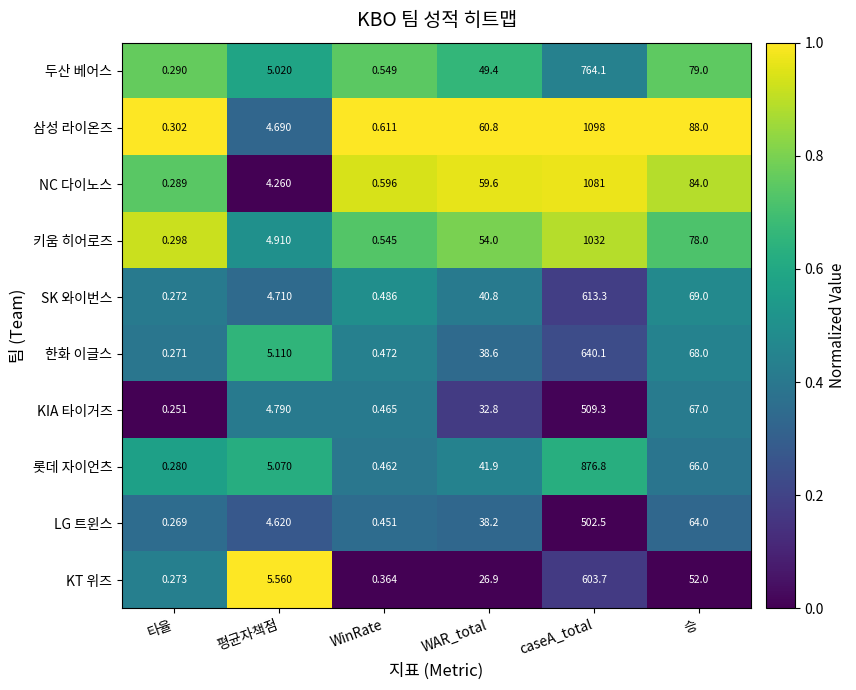

What is the spread (max minus min) of values at 평균자책점?

1.3